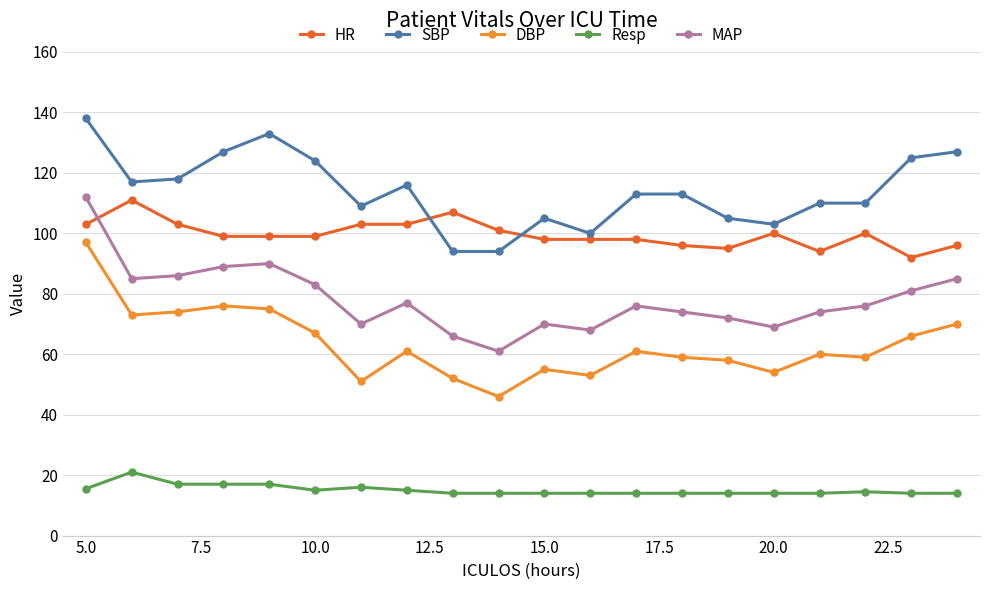

True or false: Resp has more than 1 points higher than both neighbors.

True